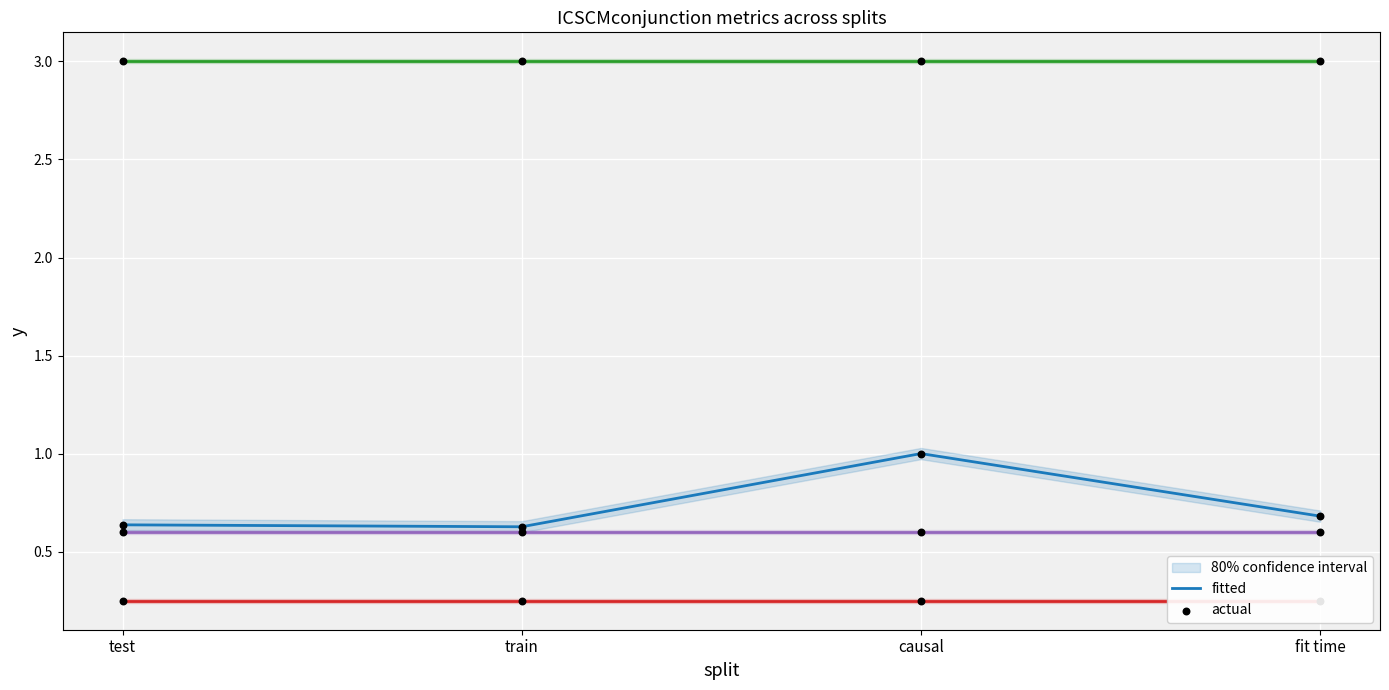

At how many categories does at least one series exceed 2?

4